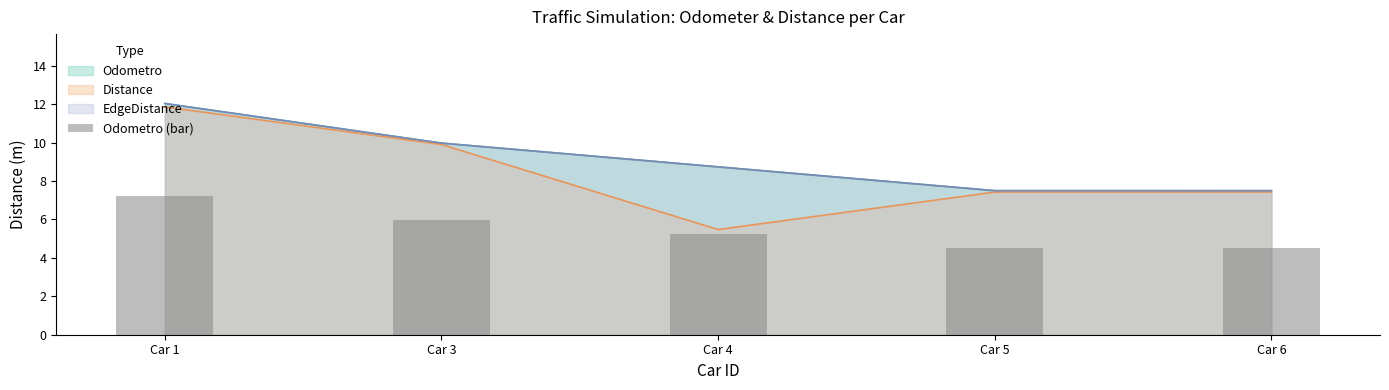

What is the value of the 4th bar from the left?

4.5